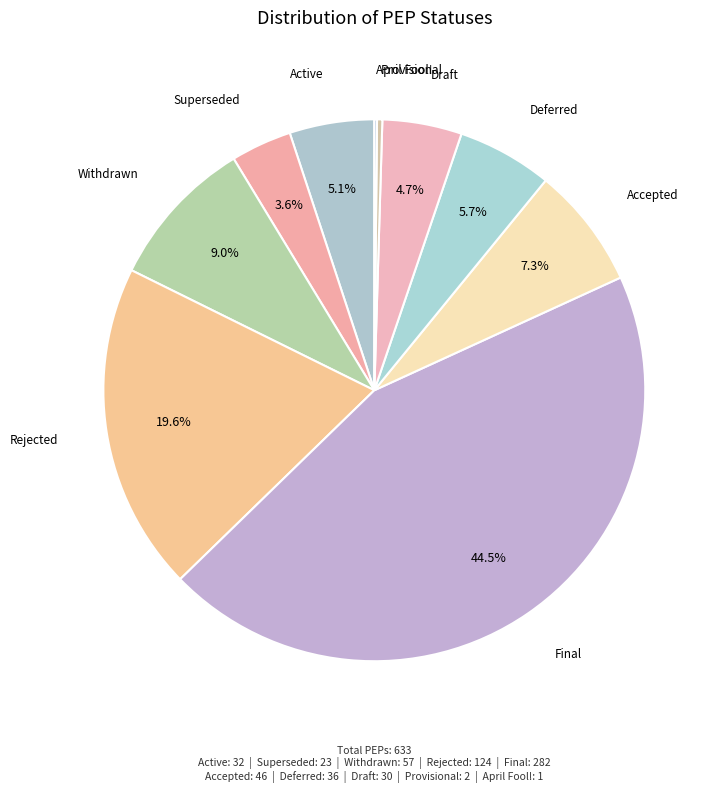

True or false: Accepted accounts for 1% of the total.

False